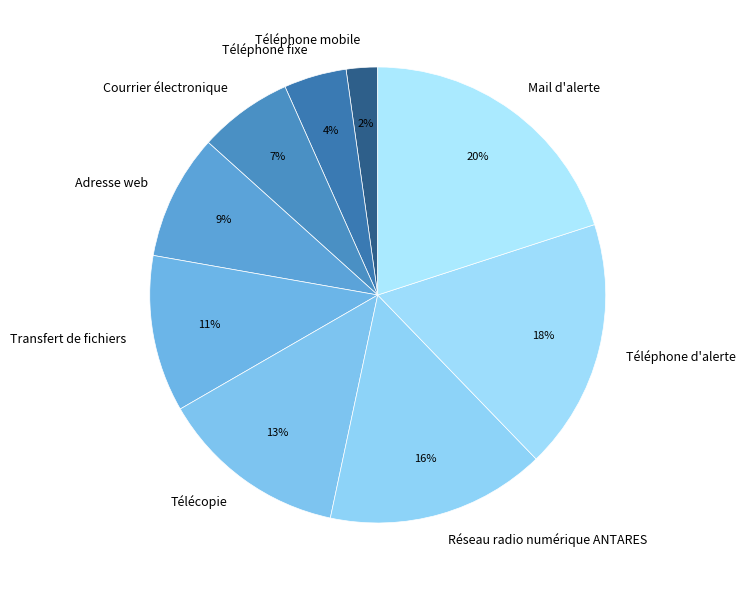

Which category has the smallest portion of the pie?

Téléphone mobile